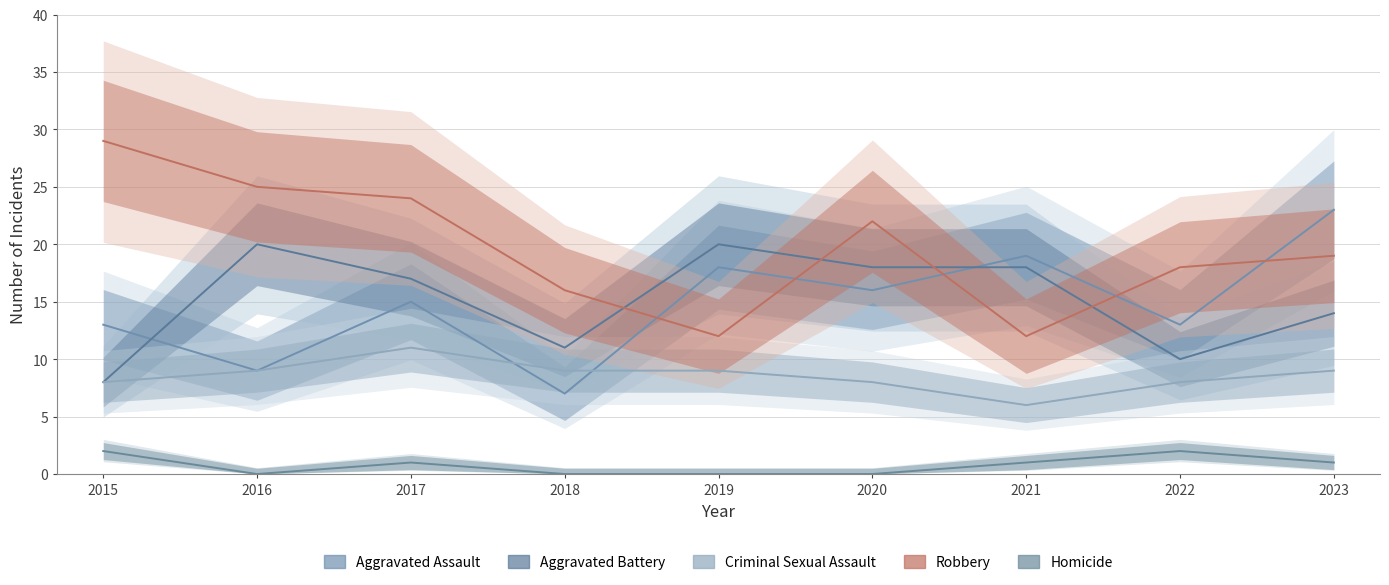

Is it true that Aggravated Assault equals 23 at 2023?

True